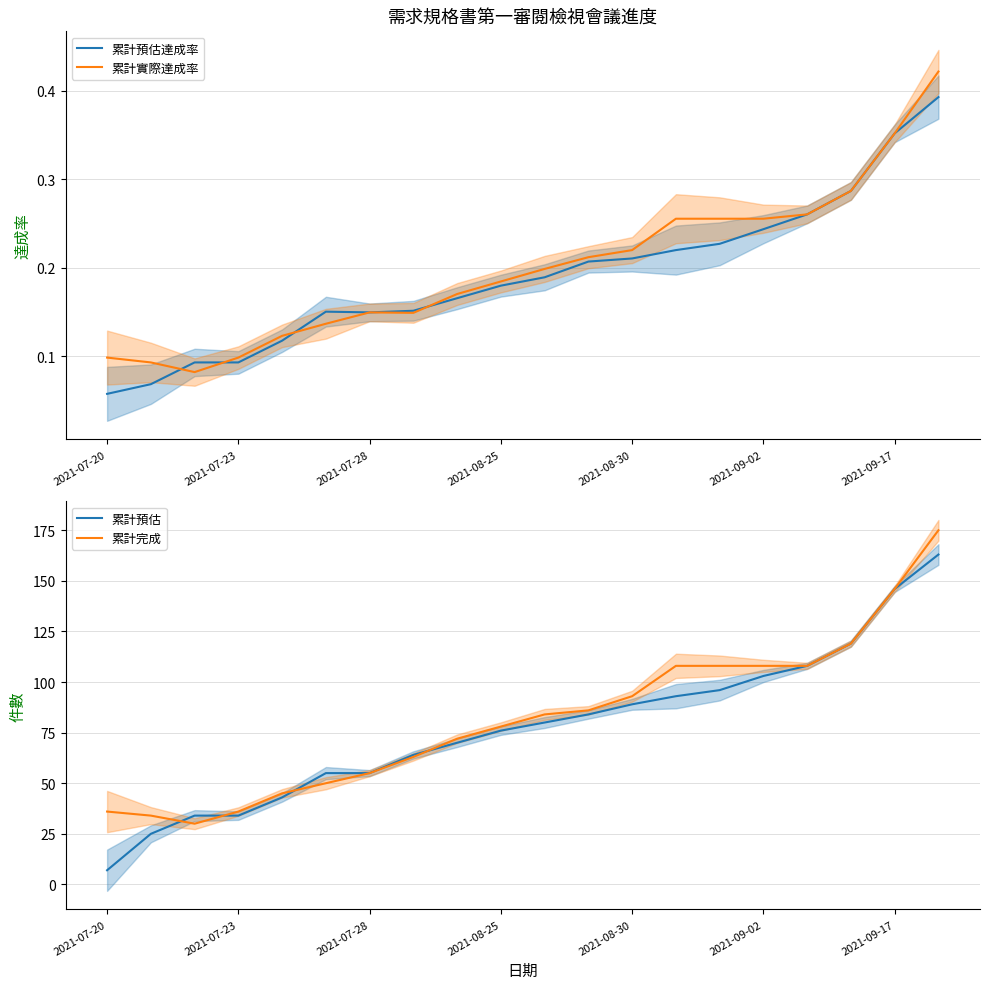

What are all the series names shown in the legend?

累計預估達成率, 累計實際達成率, 累計預估, 累計完成